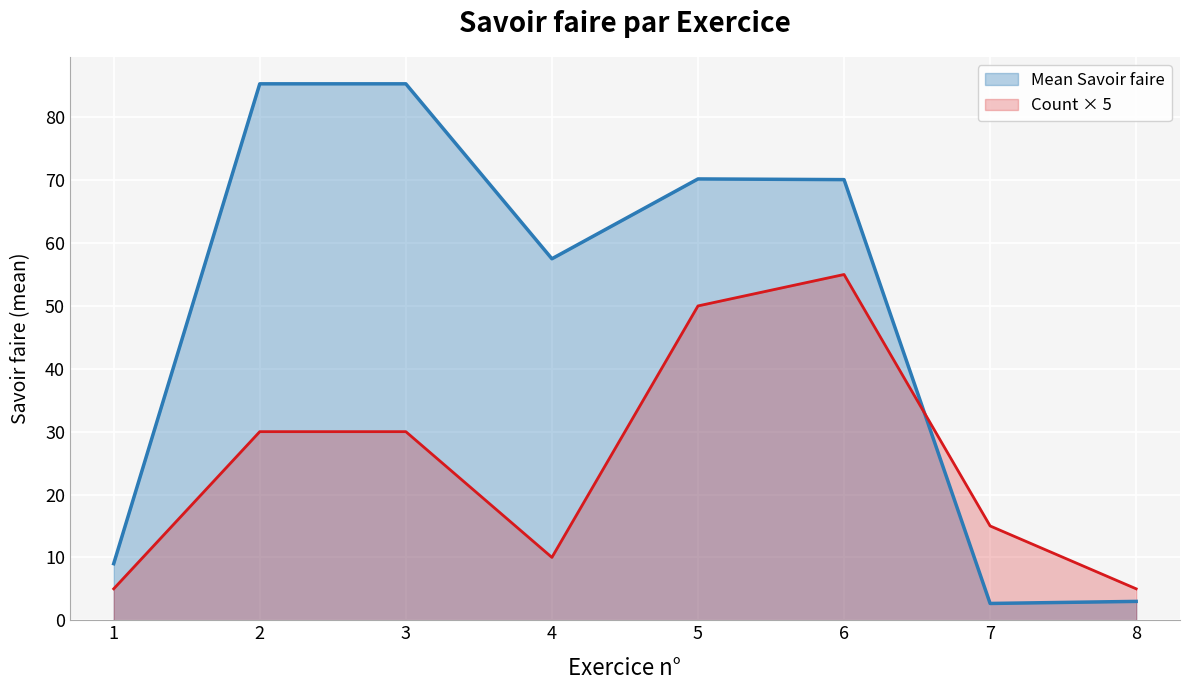

True or false: Count × 5 has a value of 2.2 at 4.

False